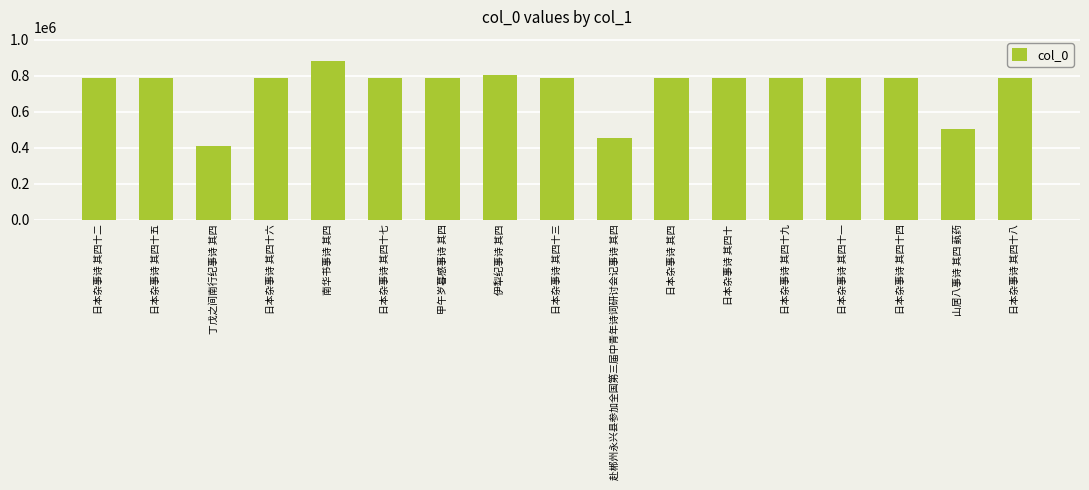

The value at 赴郴州永兴县参加全国第三届中青年诗词研讨会记事诗 其四 is 454513. True or false?

True